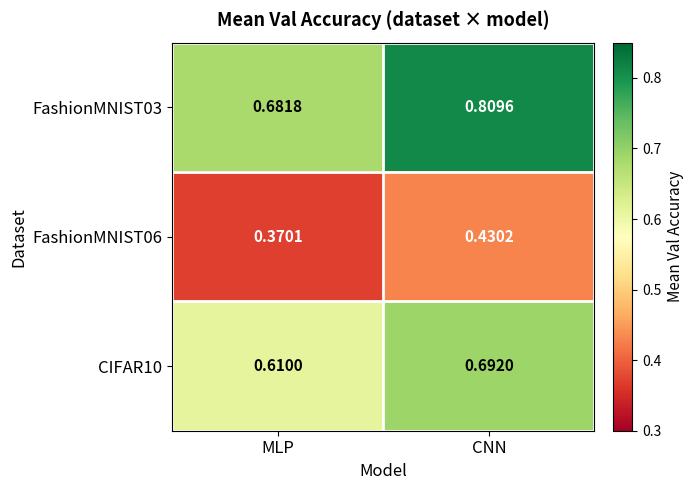

Which category has the lowest value in the CIFAR10 series?

MLP